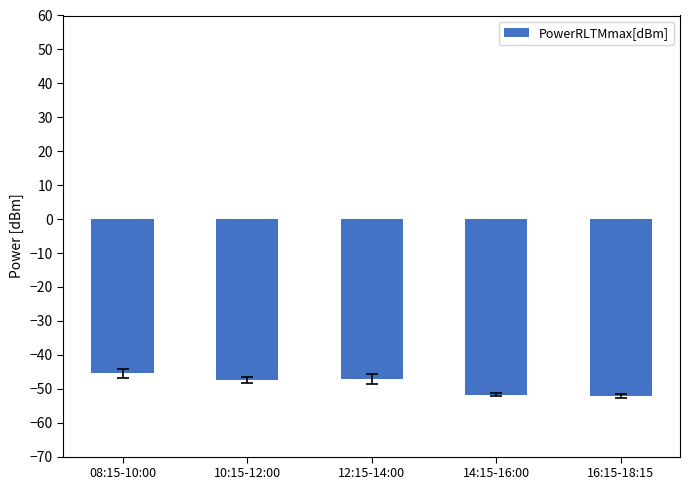

What is the sum of the values at 12:15-14:00 and 10:15-12:00?

-94.6